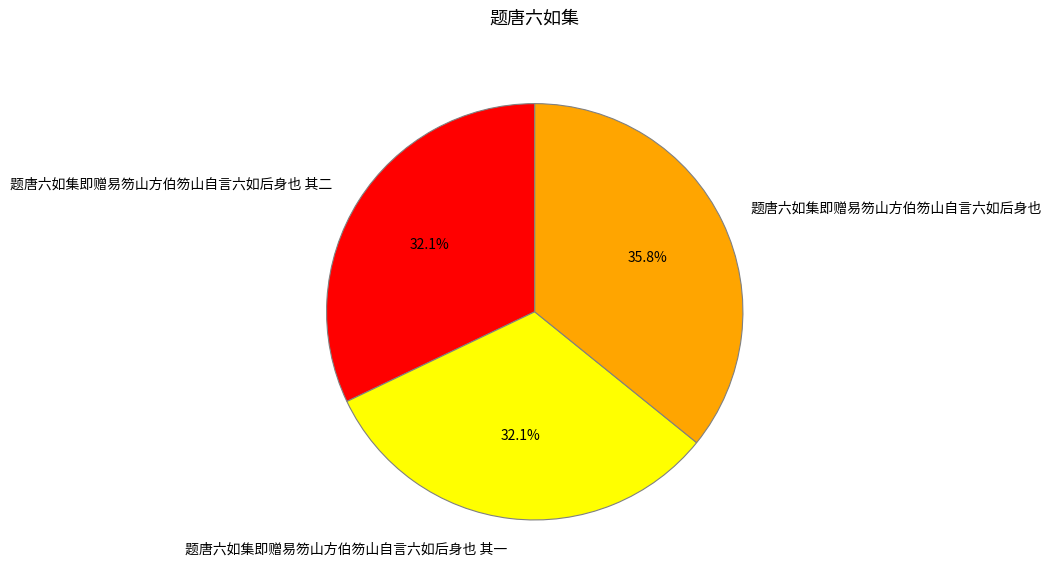

Does any single category account for the majority?

No